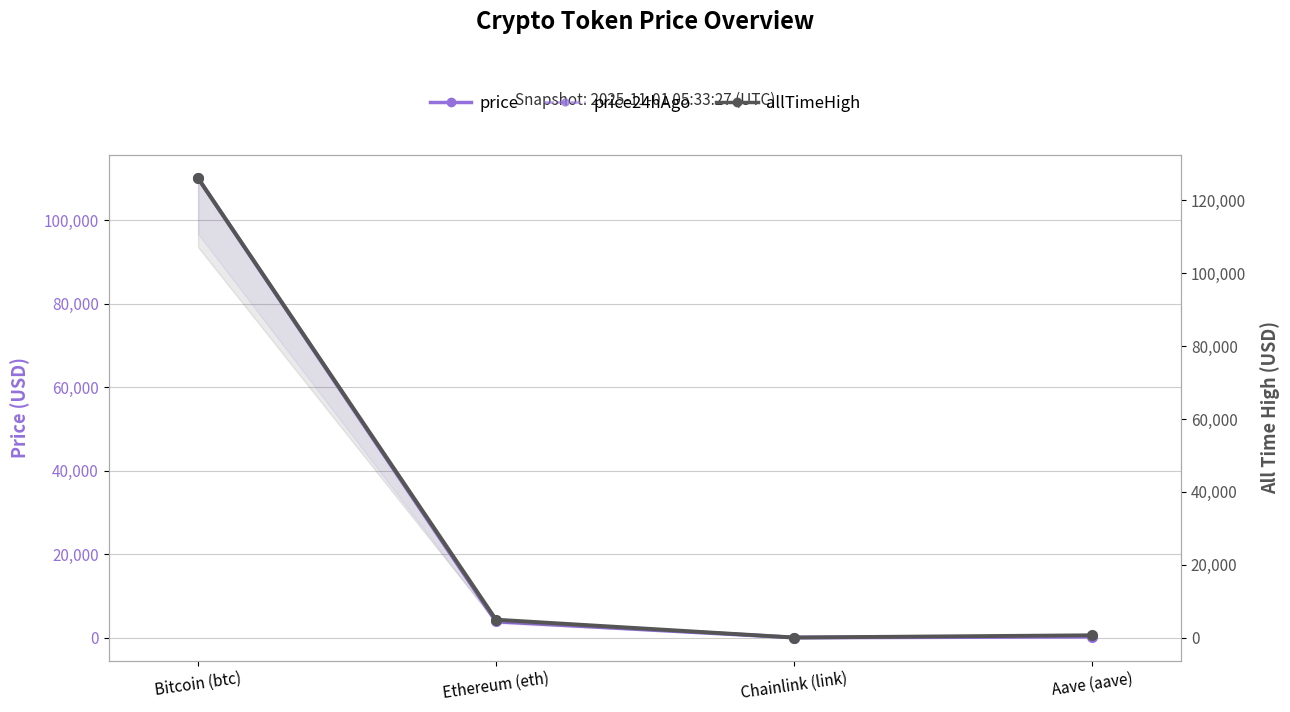

How many lines are shown in the chart?

3